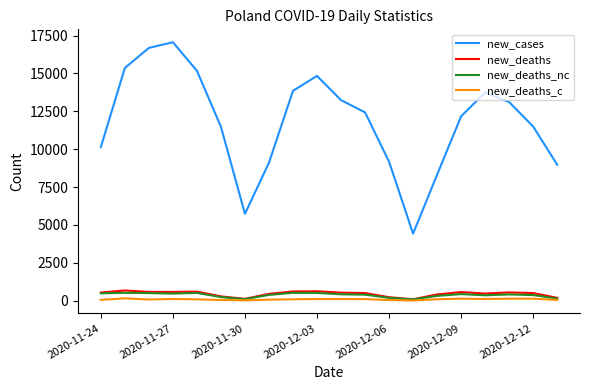

What is the maximum value shown in the chart?

17060